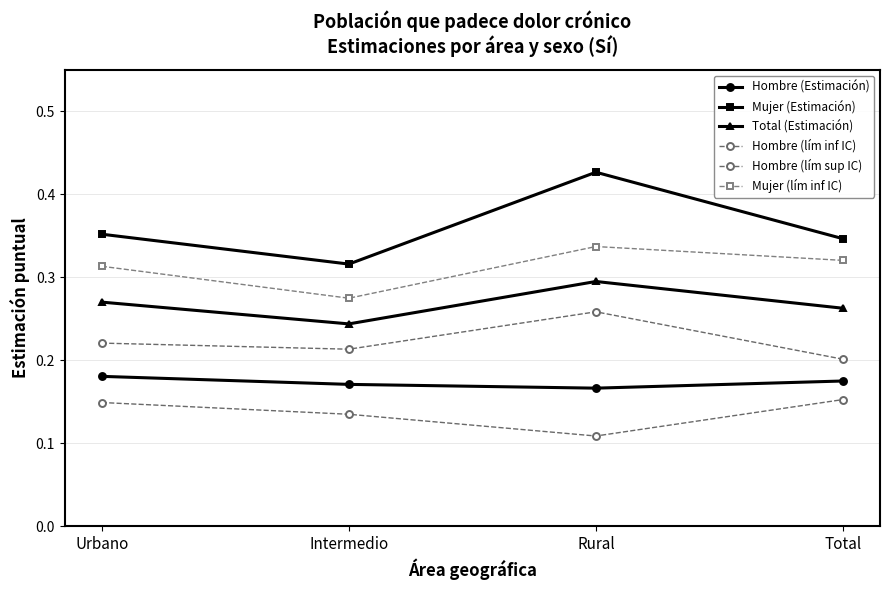

What is the average value of the Hombre (lím inf IC) series?

0.1